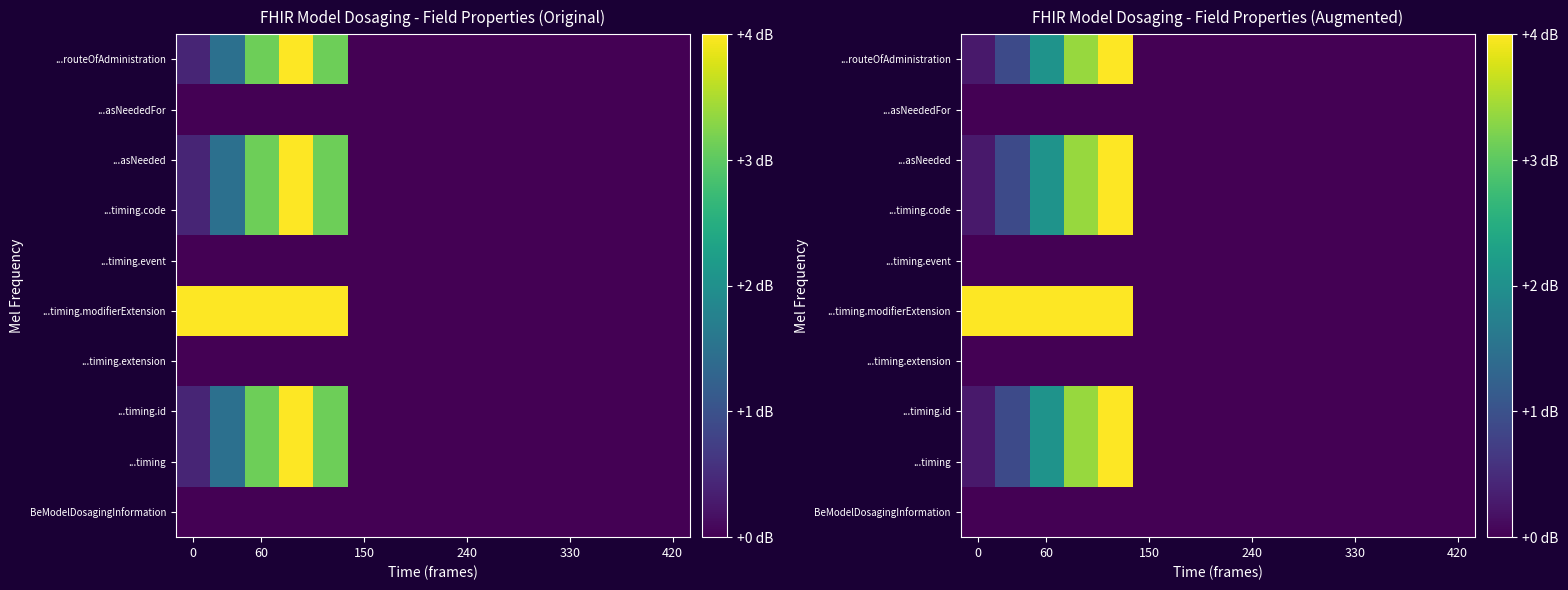

How many data points in ...routeOfAdministration are above 0?

5